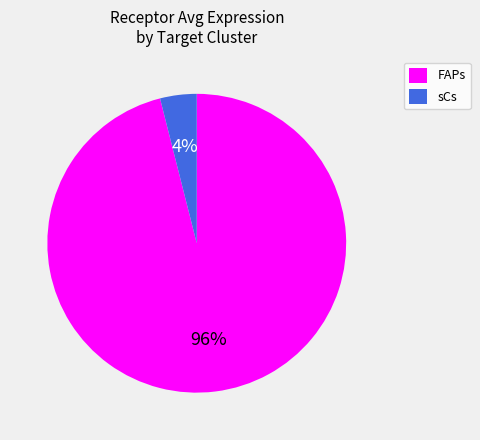

What is the largest slice in the pie chart?

FAPs